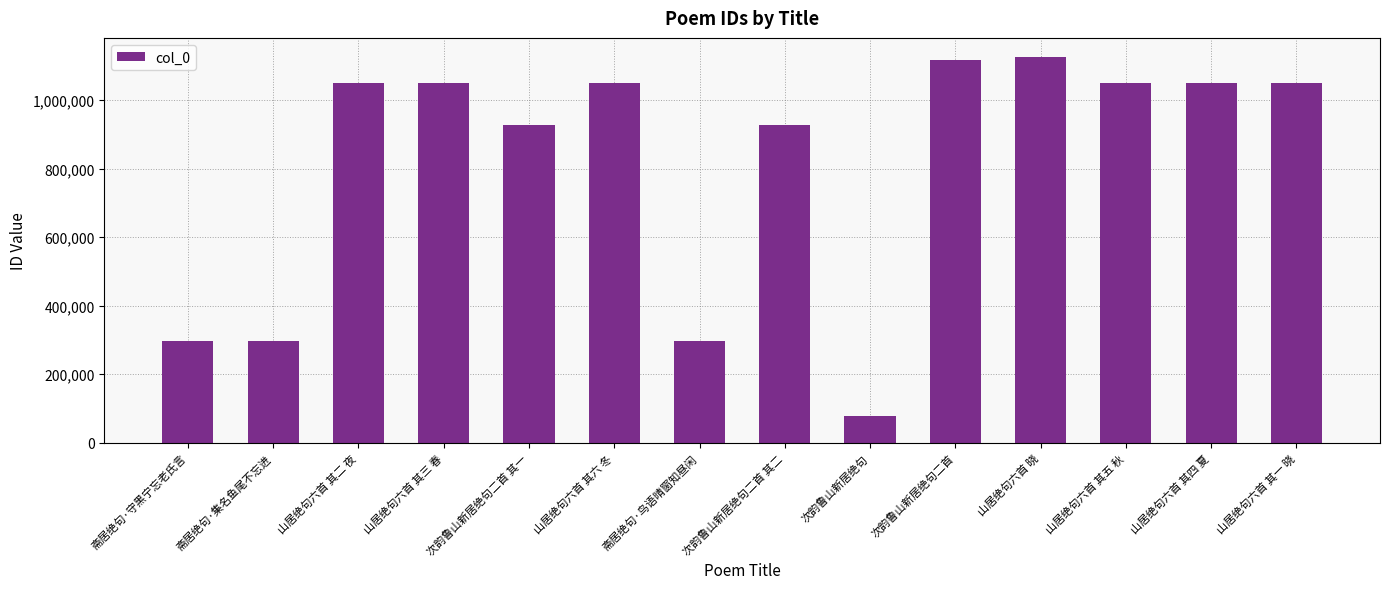

What position from the right is 次韵鲁山新居绝句二首 其一?

10